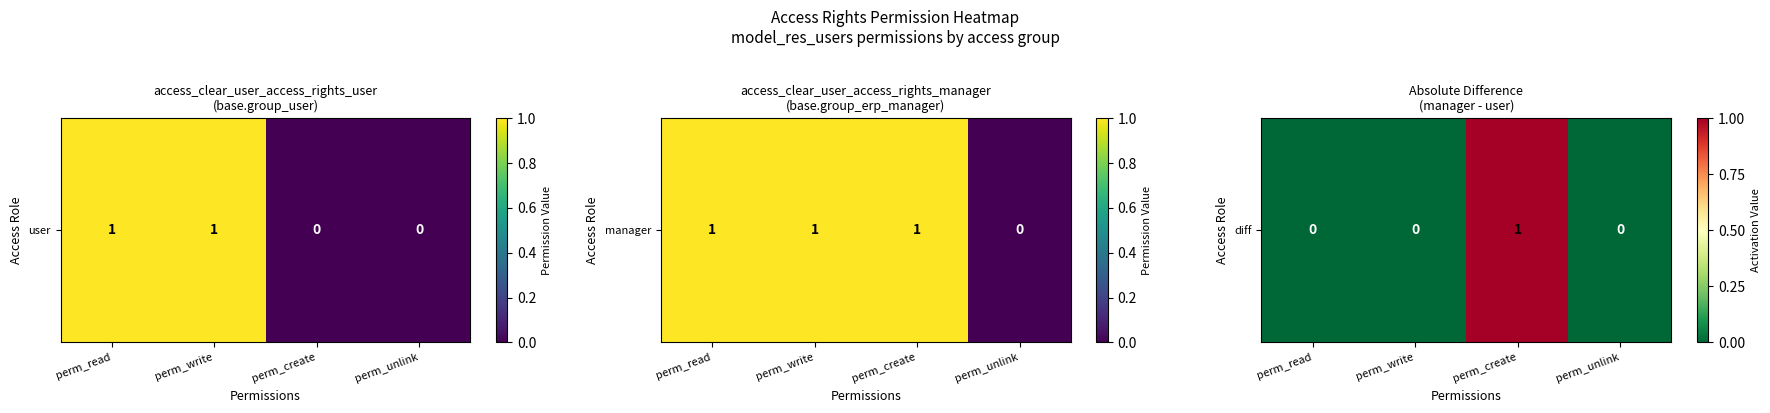

True or false: the data shows 0 at perm_read.

False